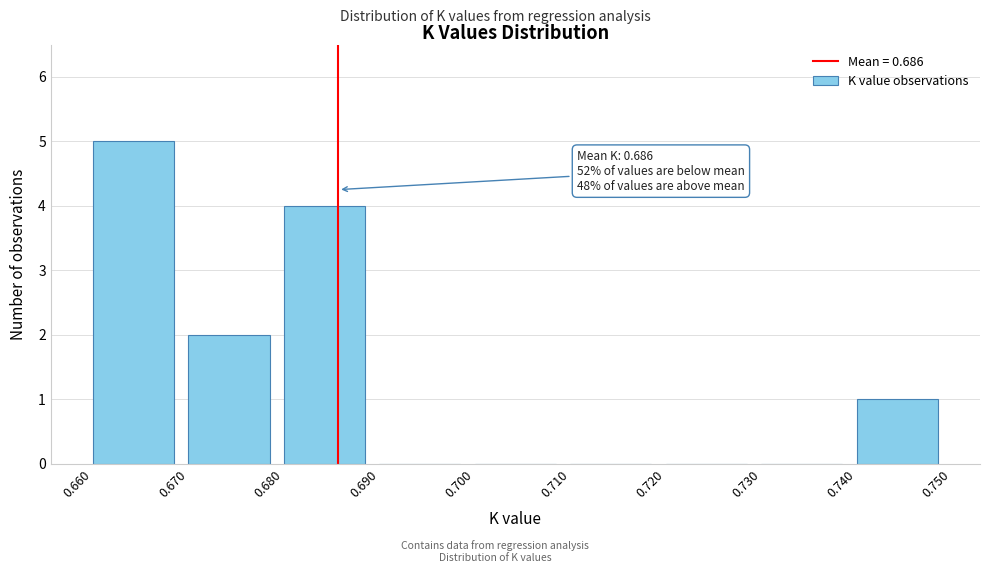

Over which range of the x-axis is the bar tallest?

0.660 to 0.670